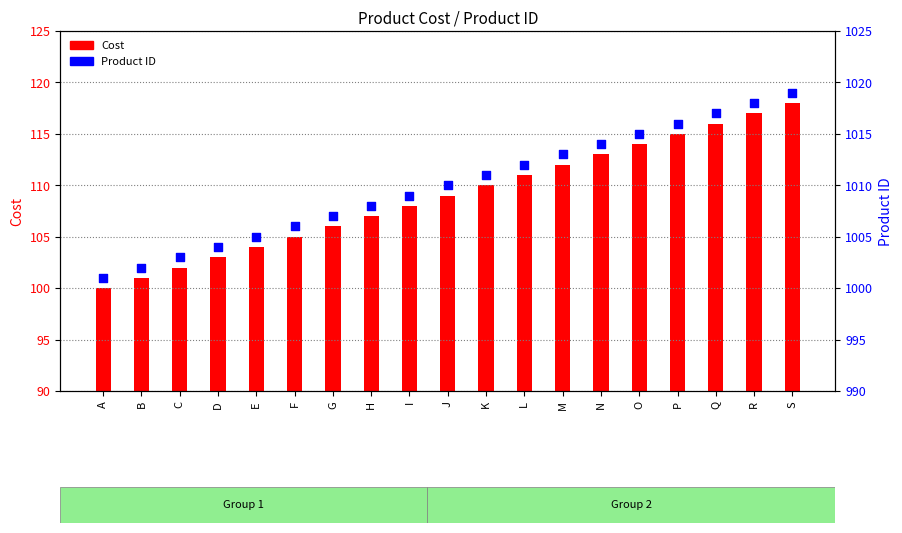

Which series has the largest Y range (max minus min)?

Cost